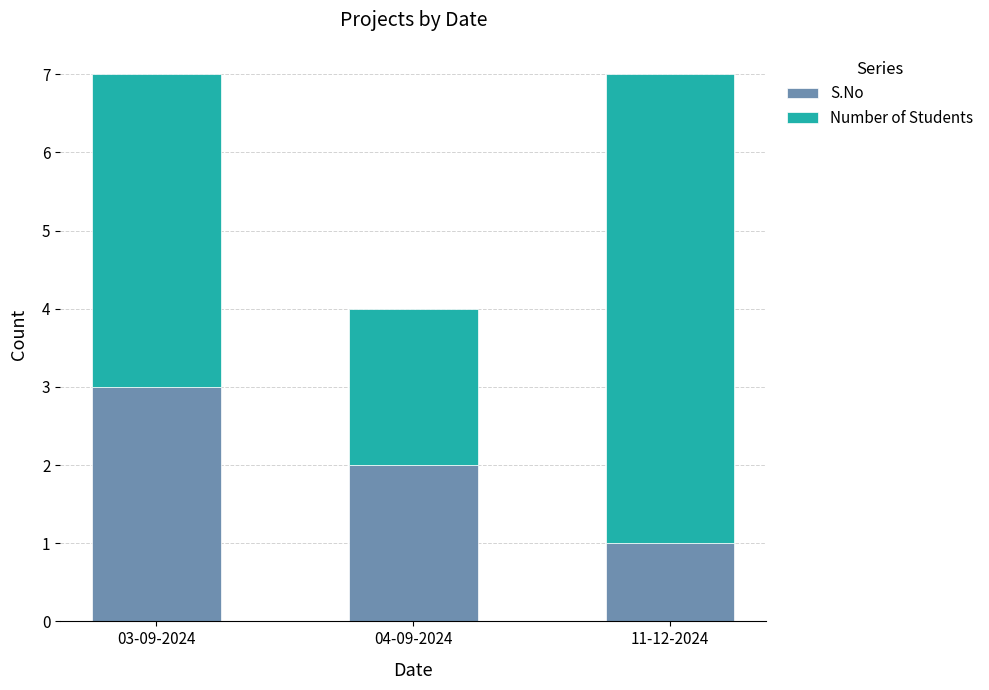

What is the sum of all S.No values?

6